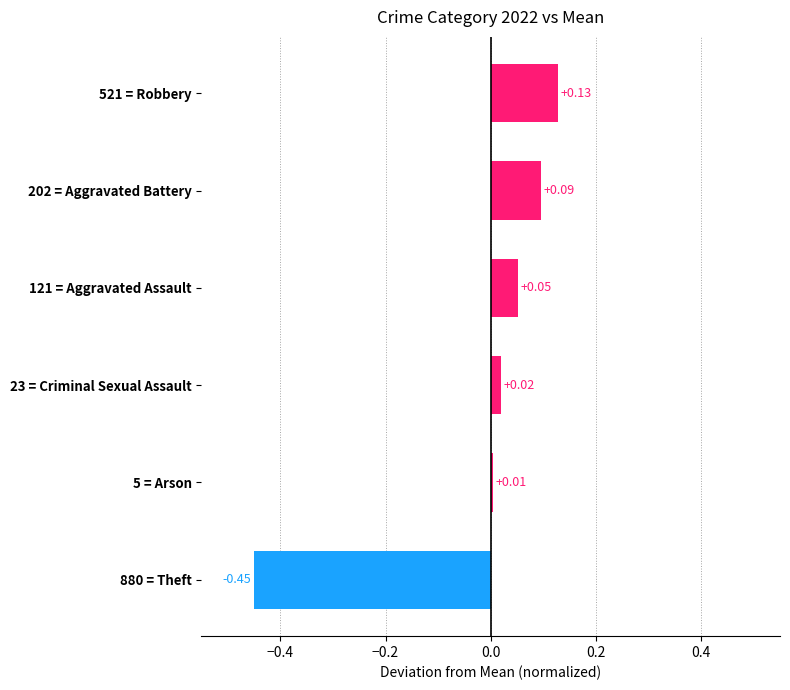

Between 23 = Criminal Sexual Assault and 121 = Aggravated Assault, which is larger?

121 = Aggravated Assault